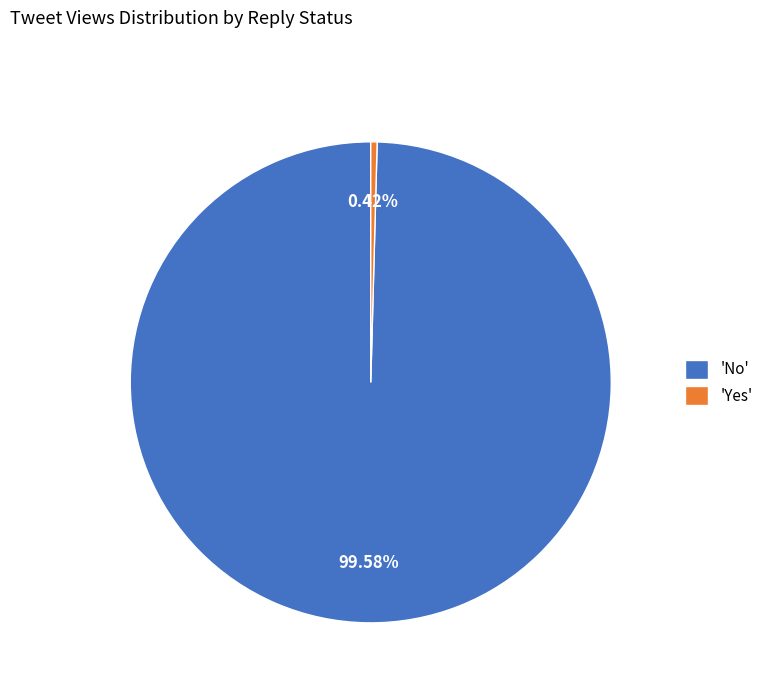

Between 'Yes' and 'No', which is larger?

'No'